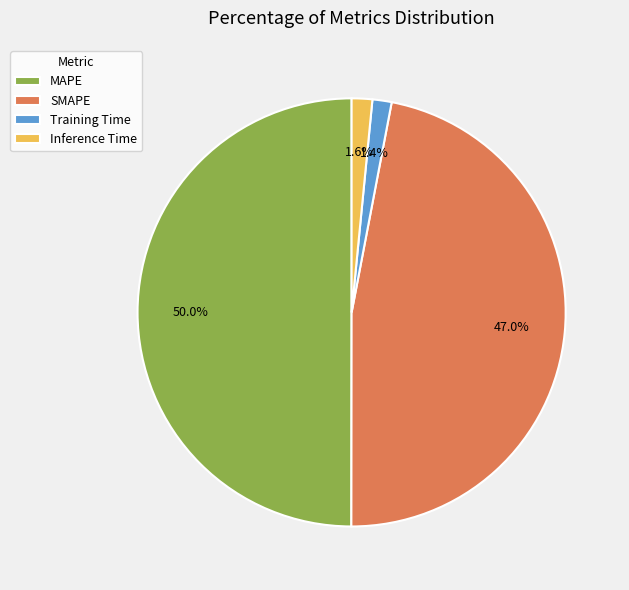

Is SMAPE the majority of the pie?

No